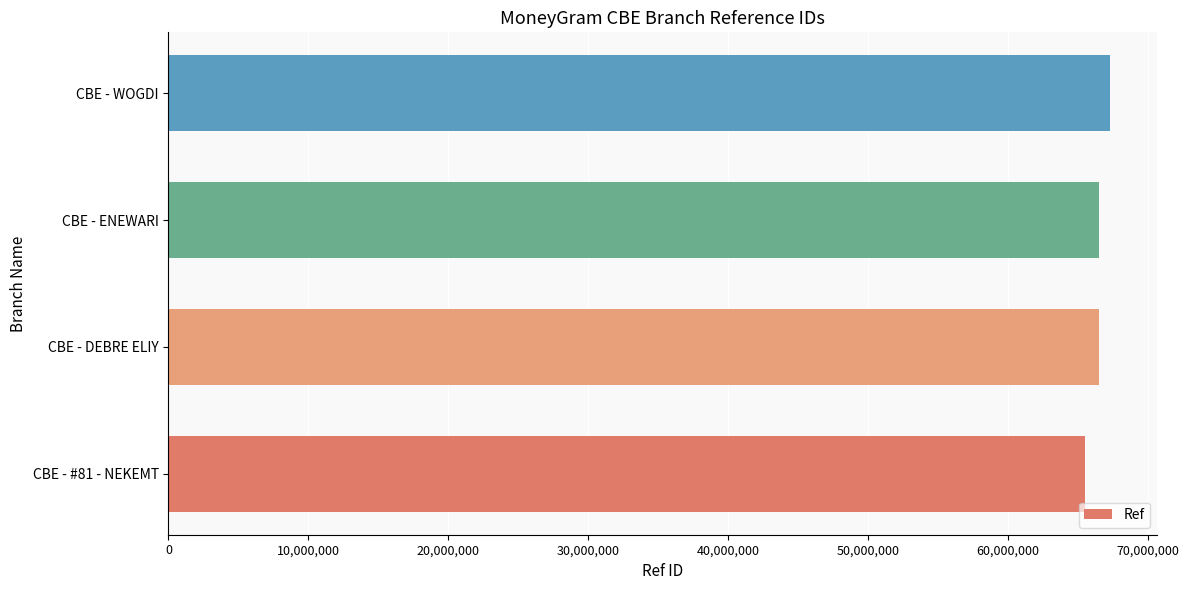

How many data points are less than 66513065?

2